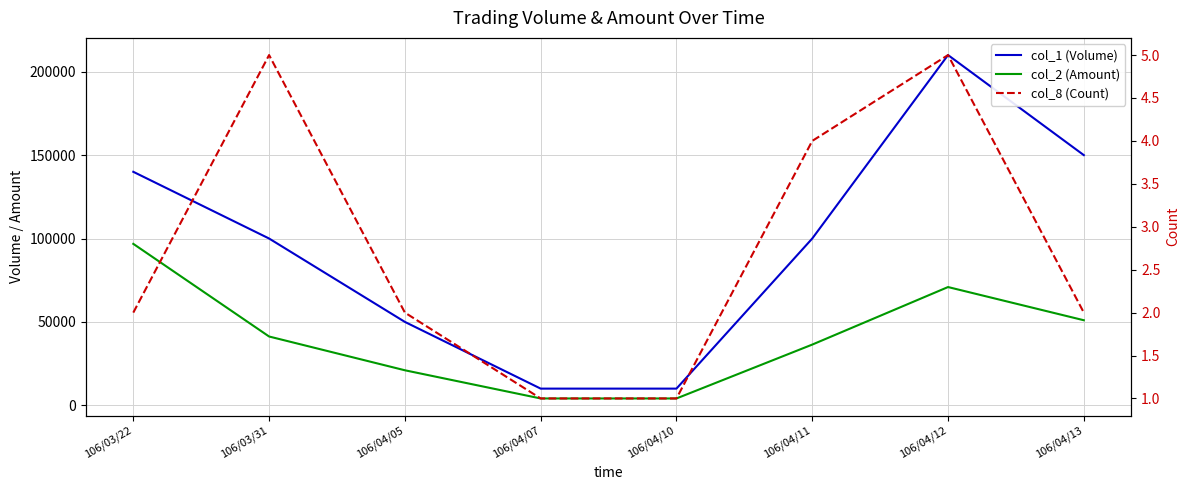

What is the sum of the col_8 (Count) values at 106/03/31 and 106/04/07?

6